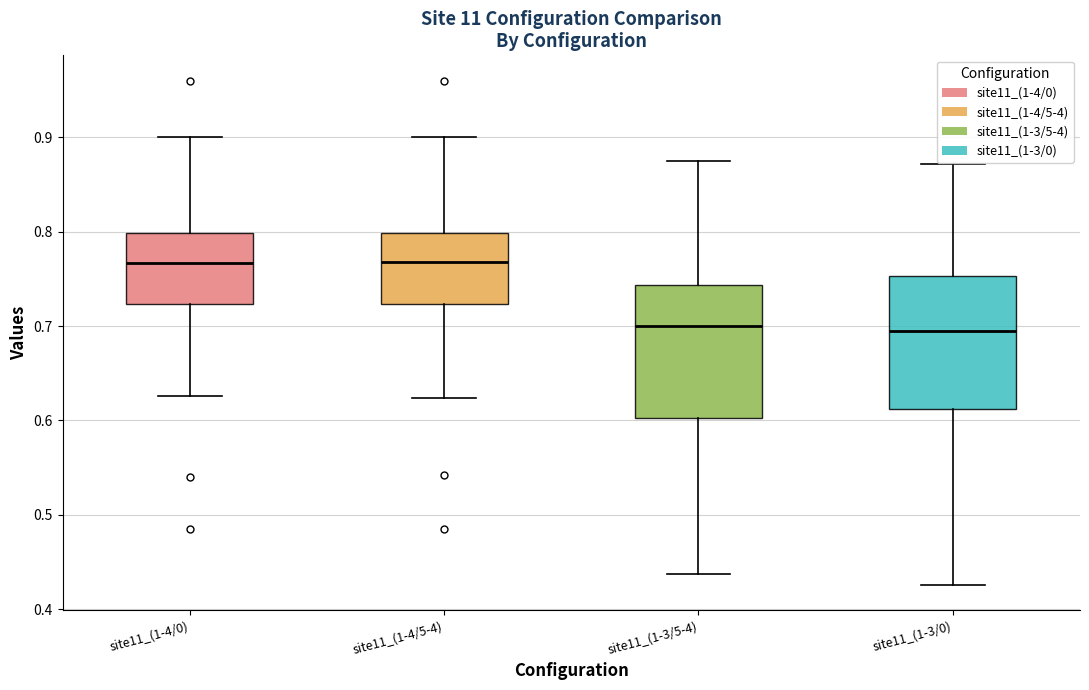

Where does the median line of the box for site11_(1-3/5-4) sit on the y-axis? The values are not printed on the chart, so give them approximately, as read against the axis.

0.70